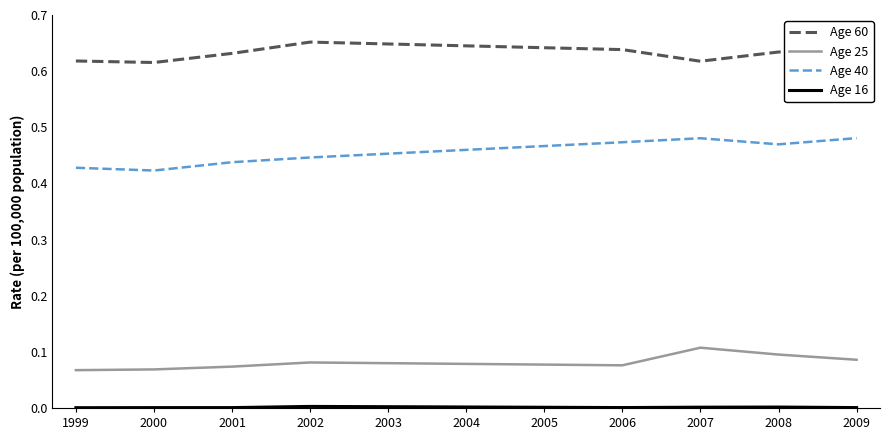

Which series has the largest total across all categories?

Age 60